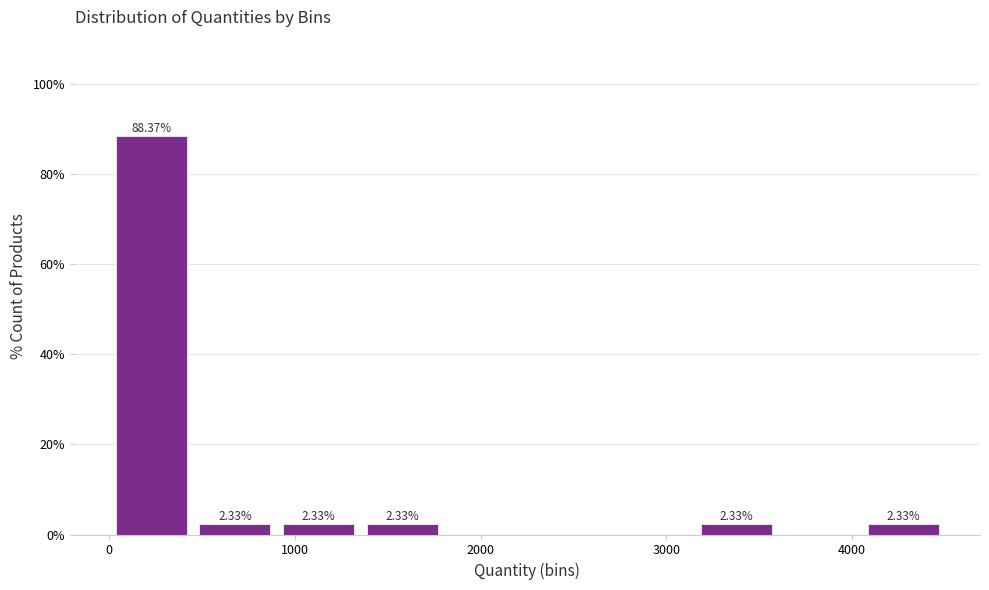

Over which range of the x-axis is the bar tallest?

0 to 500